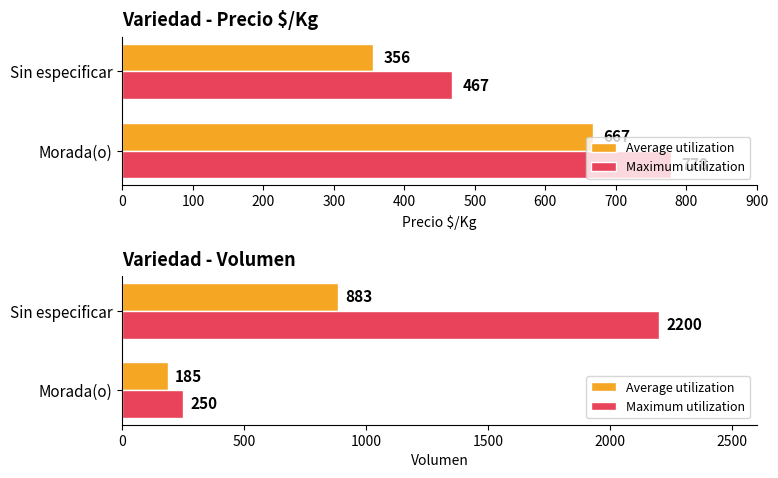

Which series has the largest range (max minus min)?

Maximum utilization